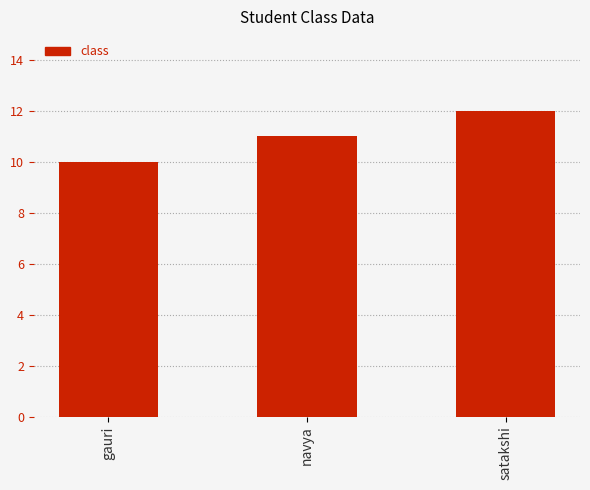

Which label corresponds to the smallest value in the chart?

gauri